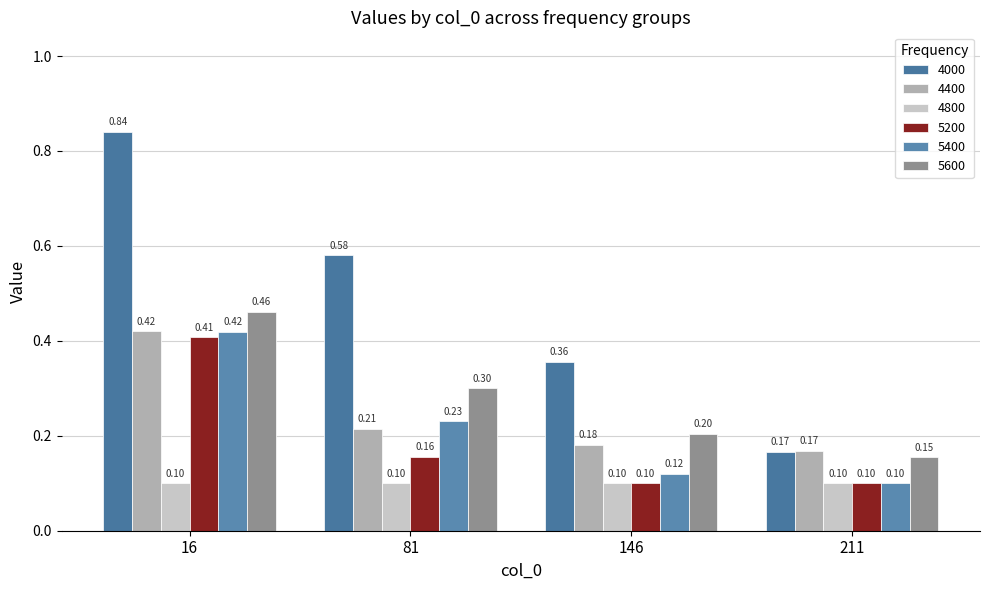

What is the value of the 4400 bar at the 2nd from the left?

0.2